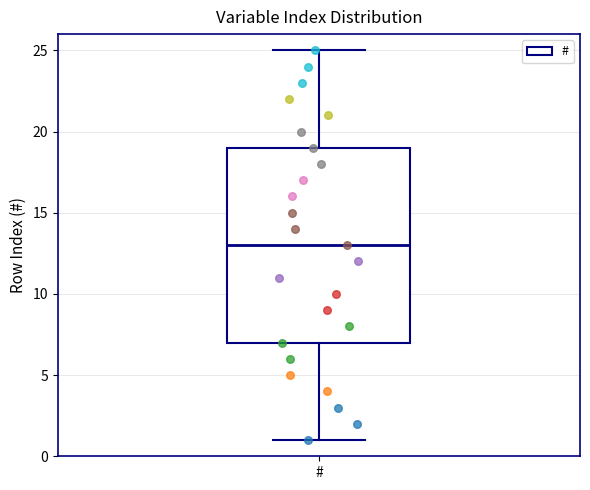

Read this box plot against the y-axis: the position of the median line, the range covered by the box, and the ends of both whiskers. The values are not printed on the chart, so give them approximately, as read against the axis.

median 13, box 7 to 19, whiskers 1 to 25